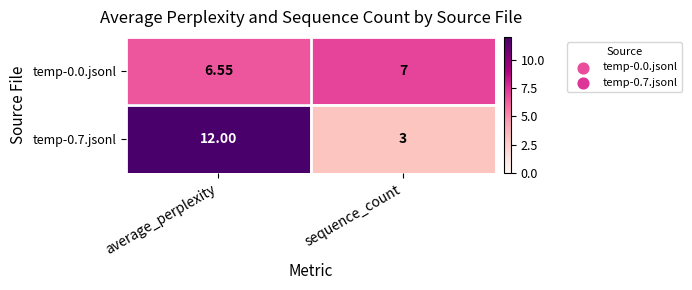

Which series has the largest total across all categories?

temp-0.7.jsonl